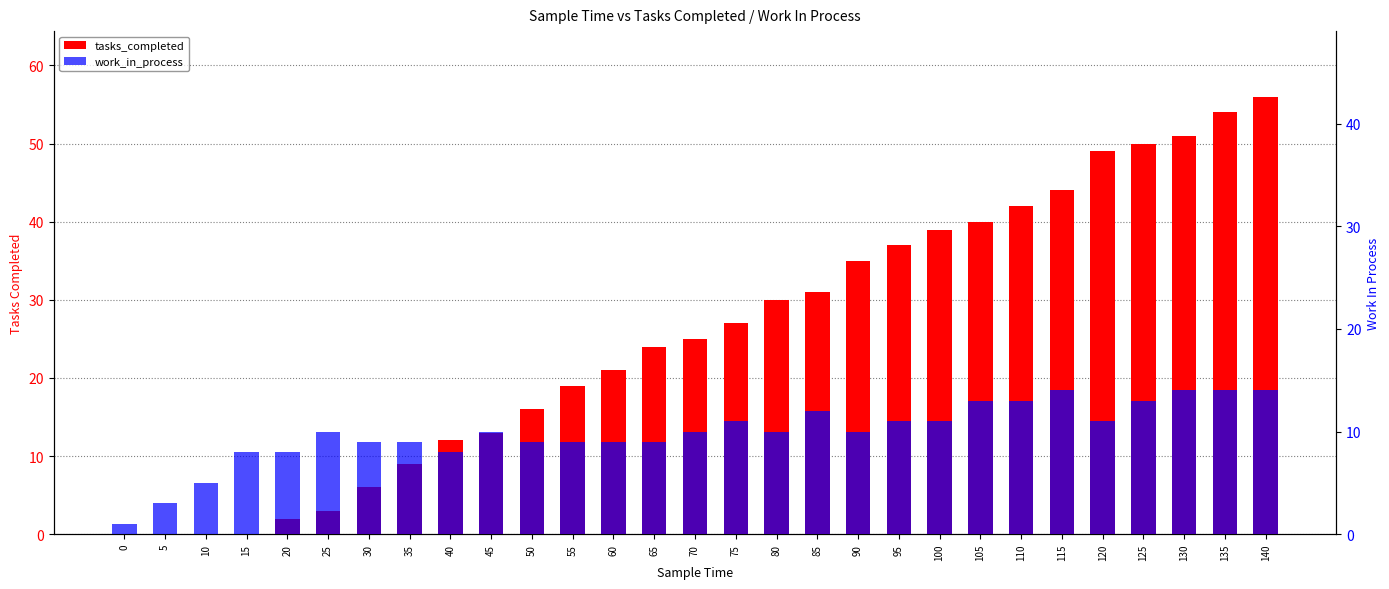

What are all the series names shown in the legend?

tasks_completed, work_in_process